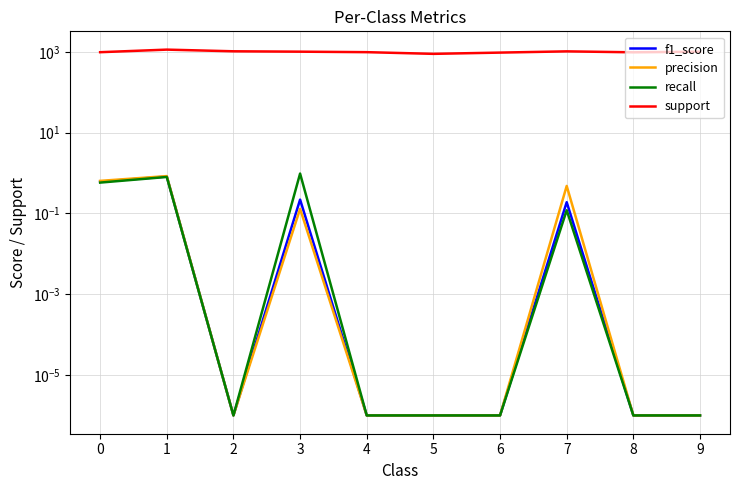

List the series in order of their peak value, lowest first.

f1_score, precision, recall, support